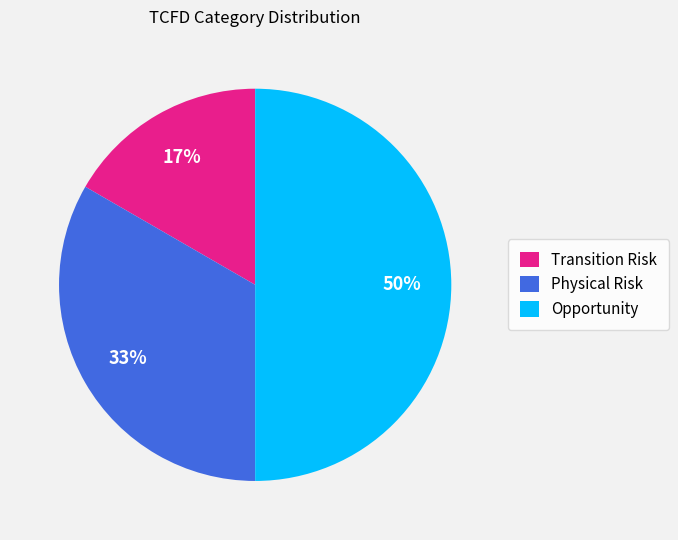

Do Transition Risk and Opportunity together represent more than half of the pie?

Yes